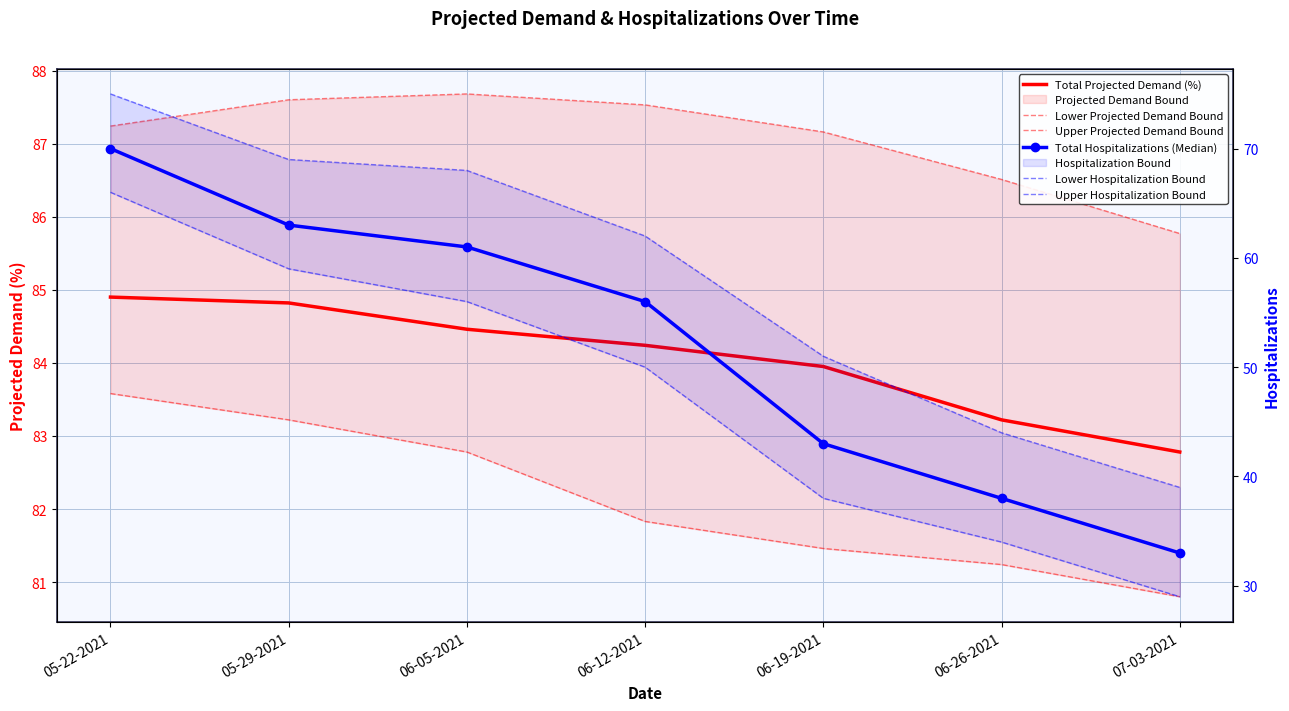

Reading left to right, extract all data points from this chart.

Total Projected Demand (%): 84.9	84.8	84.5	84.2	84.0	83.2	82.8
Lower Projected Demand Bound: 83.6	83.2	82.8	81.8	81.5	81.2	80.8
Upper Projected Demand Bound: 87.2	87.6	87.7	87.5	87.2	86.5	85.8
Total Hospitalizations (Median): 70.0	63.0	61.0	56.0	43.0	38.0	33.0
Lower Hospitalization Bound: 66.0	59.0	56.0	50.0	38.0	34.0	29.0
Upper Hospitalization Bound: 75.0	69.0	68.0	62.0	51.0	44.0	39.0